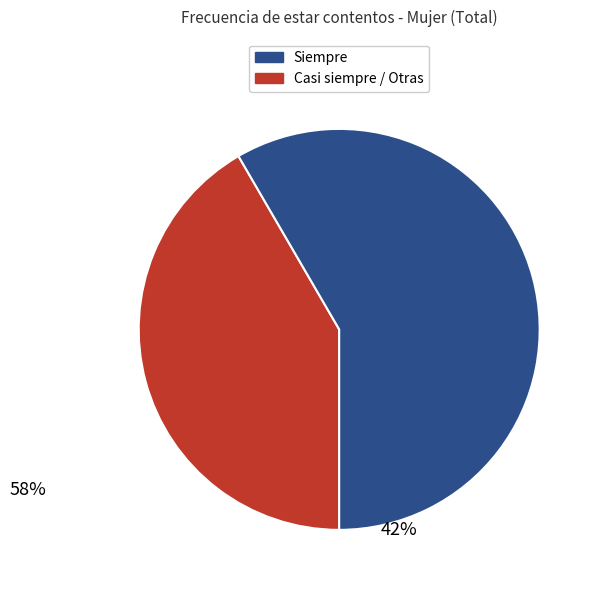

What is the majority slice?

Siempre